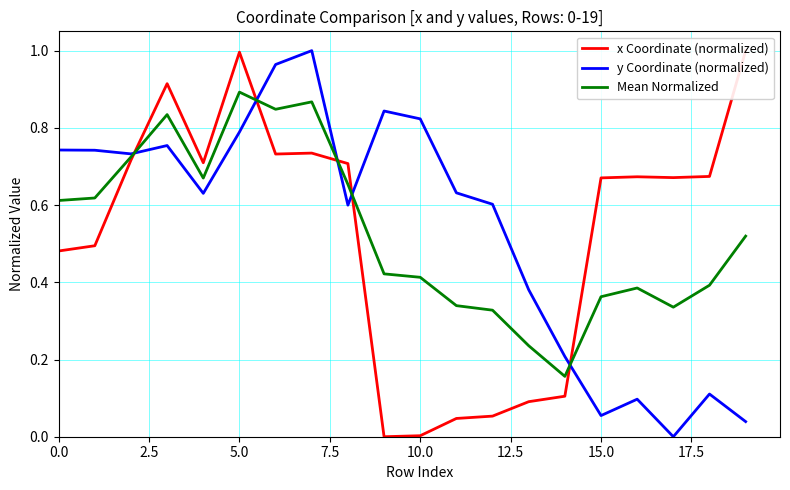

Reading right to left, what are all the values shown in this chart?

x Coordinate (normalized): 1.0	0.7	0.7	0.7	0.7	0.1	0.1	0.1	0.0	0.0	0.0	0.7	0.7	0.7	1.0	0.7	0.9	0.7	0.5	0.5
y Coordinate (normalized): 0.0	0.1	0.0	0.1	0.1	0.2	0.4	0.6	0.6	0.8	0.8	0.6	1.0	1.0	0.8	0.6	0.8	0.7	0.7	0.7
Mean Normalized: 0.5	0.4	0.3	0.4	0.4	0.2	0.2	0.3	0.3	0.4	0.4	0.7	0.9	0.8	0.9	0.7	0.8	0.7	0.6	0.6